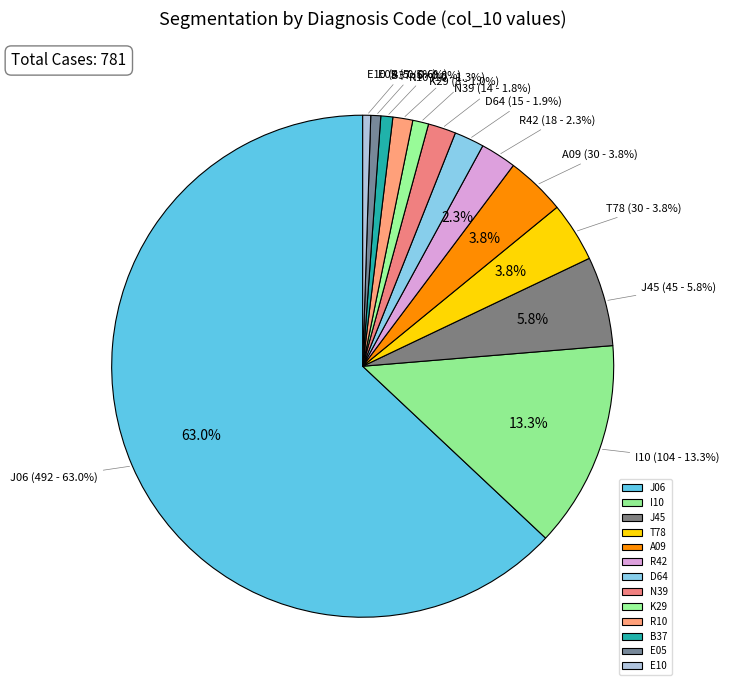

How many segments does this pie chart have?

13